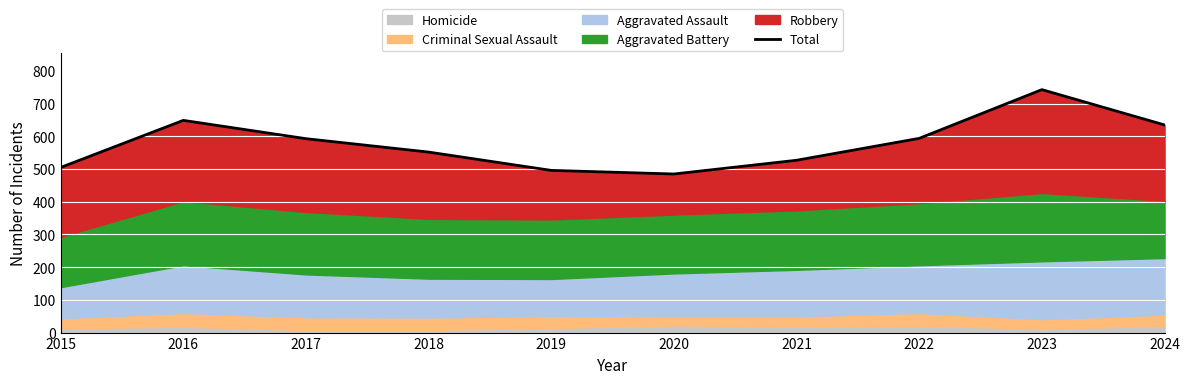

How many points are lower than both their immediate neighbors (excluding endpoints)?

1